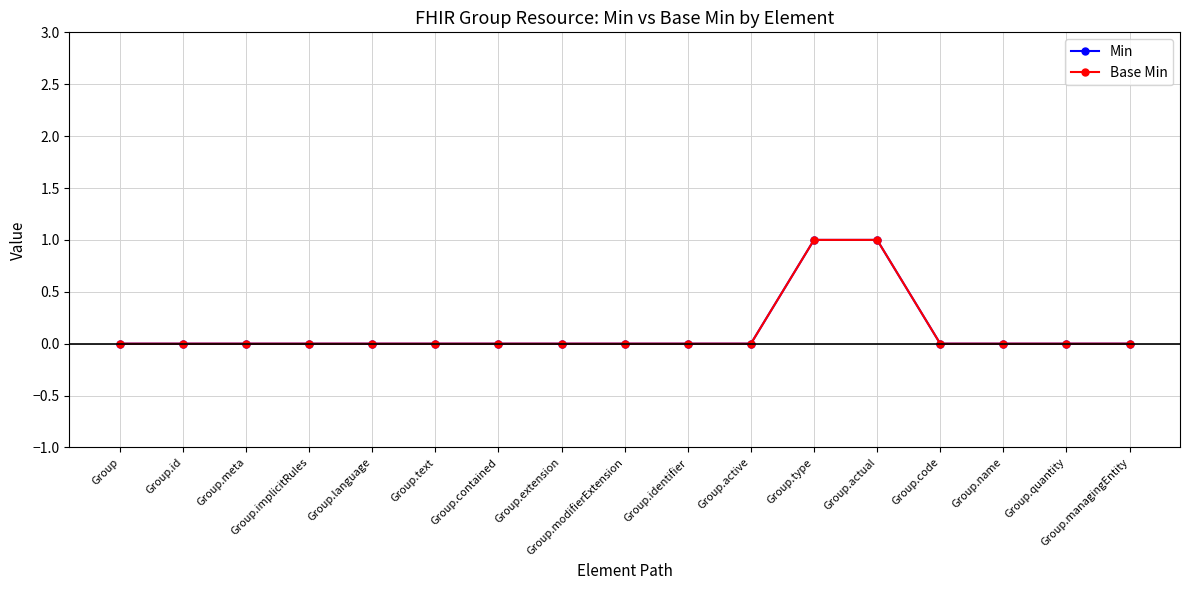

Reading left to right, transcribe all the data shown in this chart.

Min: 0	0	0	0	0	0	0	0	0	0	0	1	1	0	0	0	0
Base Min: 0	0	0	0	0	0	0	0	0	0	0	1	1	0	0	0	0